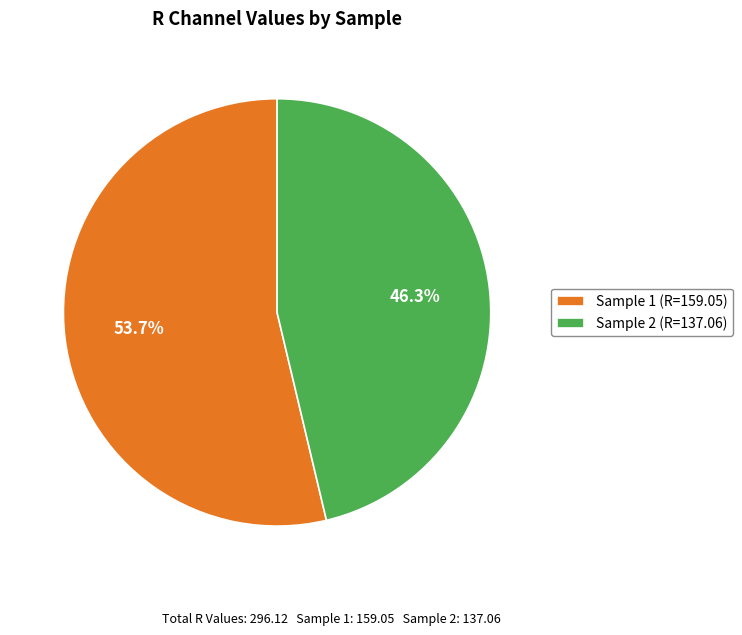

Approximately how many times larger is the value at Sample 2 (R=137.06) compared to Sample 1 (R=159.05)?

0.9